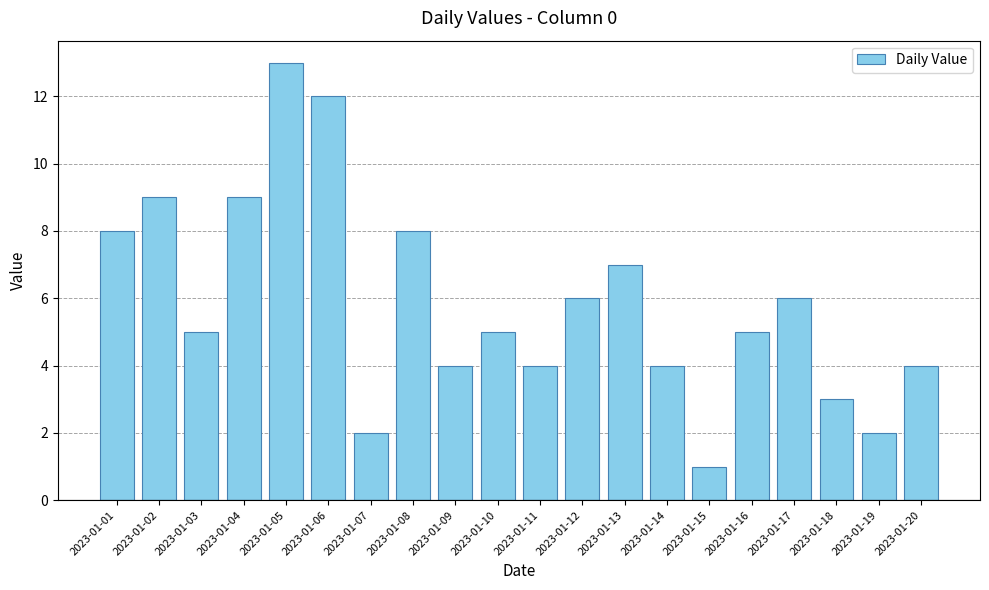

What is the value of the 6th bar from the left?

12